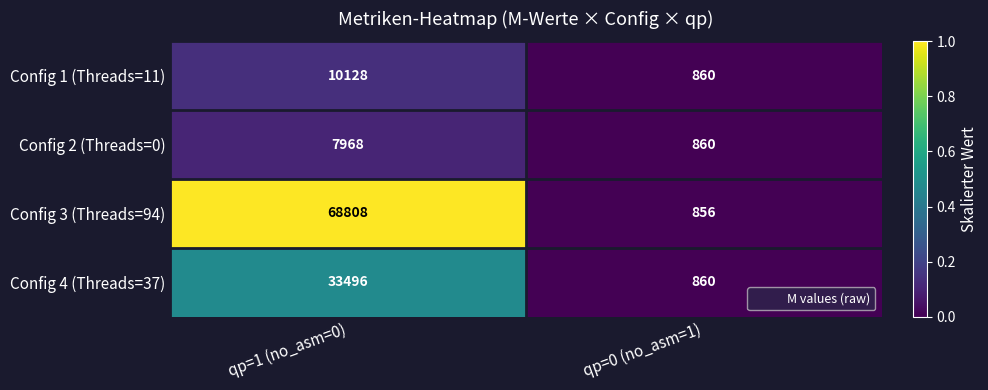

Which series changed the most between qp=1 (no_asm=0) and qp=0 (no_asm=1)?

Config 3 (Threads=94)